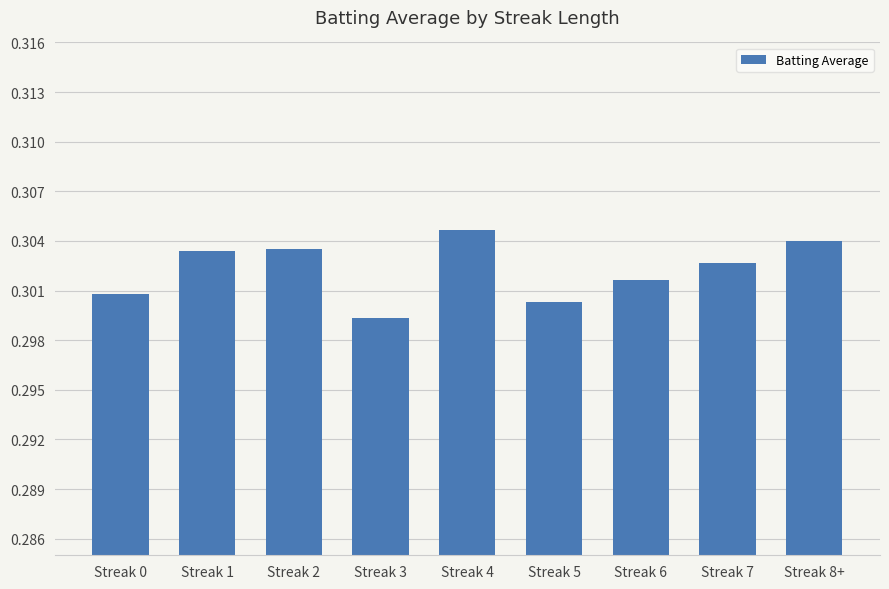

What is the sum of the values at Streak 3 and Streak 2?

0.6